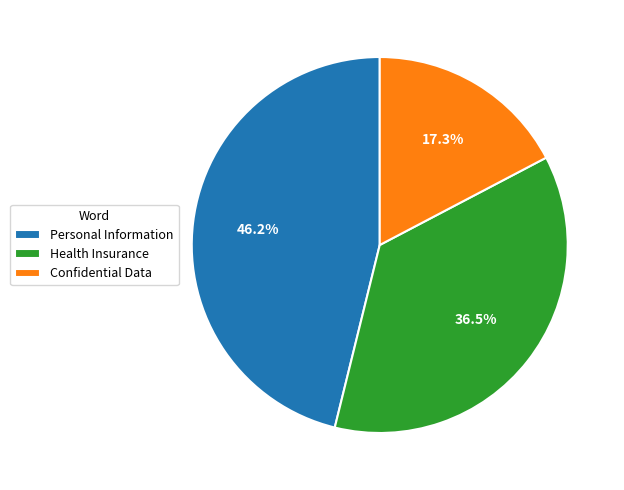

Rank the categories by value from lowest to highest.

Confidential Data, Health Insurance, Personal Information